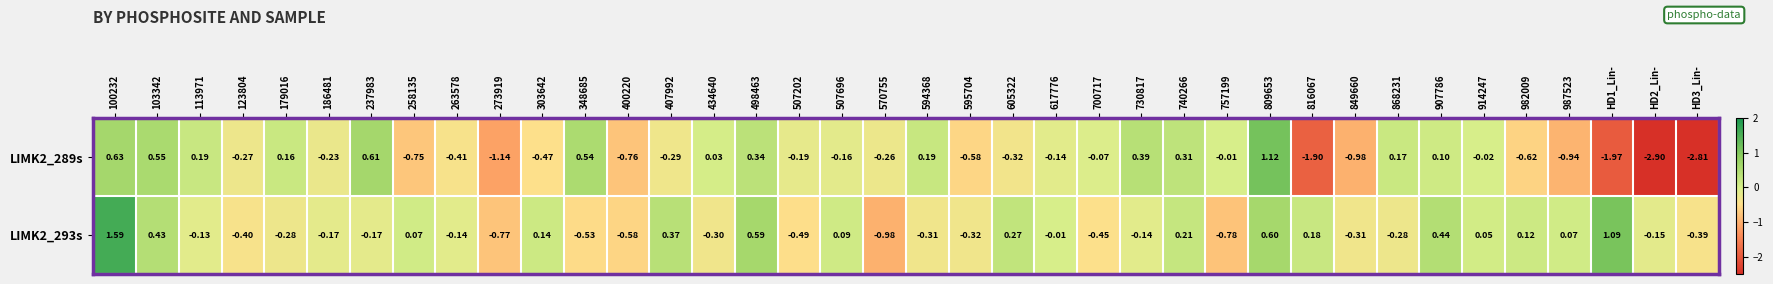

Reading left to right, list all the values displayed in this chart.

LIMK2_289s: 100232=0.6	103342=0.6	113971=0.2	123804=-0.3	179016=0.2	186481=-0.2	237983=0.6	258135=-0.8	263578=-0.4	273919=-1.1	303642=-0.5	348685=0.5	400220=-0.8	407992=-0.3	434640=0.0	498463=0.3	507202=-0.2	507696=-0.2	570755=-0.3	594368=0.2	595704=-0.6	605322=-0.3	617776=-0.1	700717=-0.1	730817=0.4	740266=0.3	757199=-0.0	809653=1.1	816067=-1.9	849660=-1.0	868231=0.2	907786=0.1	914247=-0.0	982009=-0.6	987523=-0.9	HD1_Lin-=-2.0	HD2_Lin-=-2.9	HD3_Lin-=-2.8
LIMK2_293s: 100232=1.6	103342=0.4	113971=-0.1	123804=-0.4	179016=-0.3	186481=-0.2	237983=-0.2	258135=0.1	263578=-0.1	273919=-0.8	303642=0.1	348685=-0.5	400220=-0.6	407992=0.4	434640=-0.3	498463=0.6	507202=-0.5	507696=0.1	570755=-1.0	594368=-0.3	595704=-0.3	605322=0.3	617776=-0.0	700717=-0.5	730817=-0.1	740266=0.2	757199=-0.8	809653=0.6	816067=0.2	849660=-0.3	868231=-0.3	907786=0.4	914247=0.1	982009=0.1	987523=0.1	HD1_Lin-=1.1	HD2_Lin-=-0.1	HD3_Lin-=-0.4